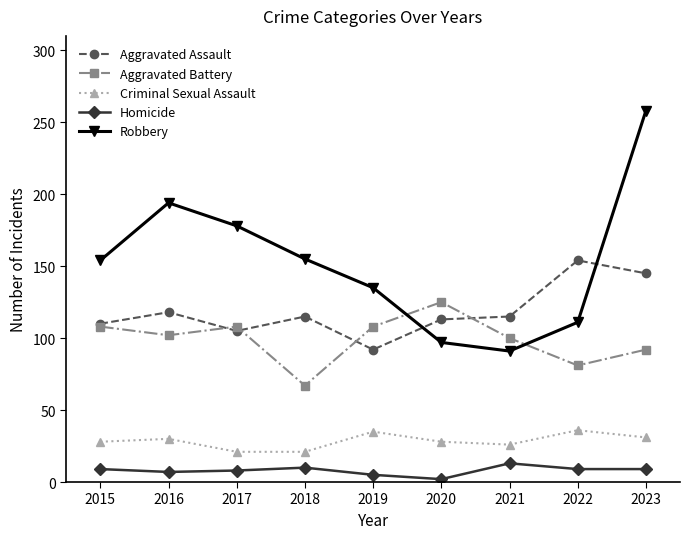

True or false: Robbery has more than 1 points higher than both neighbors.

False